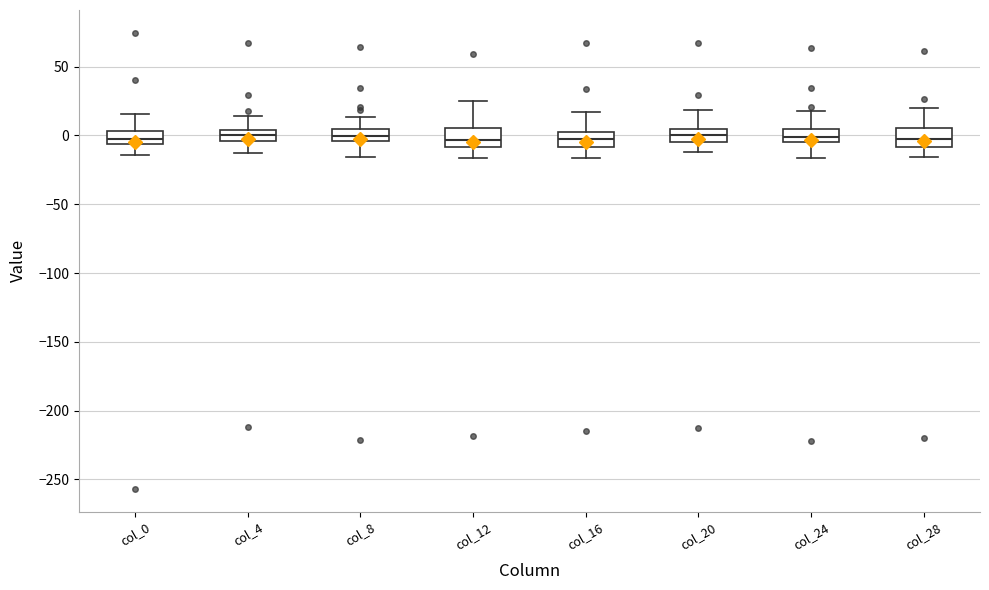

Reading left to right, read every box against the y-axis: the position of its median line, the range the box covers, and the ends of its whiskers. The values are not printed on the chart, so give them approximately, as read against the axis.

col_0: median -5 (inside the box), box -5 to 5, whiskers -15 to 15
col_4: median 0, box -5 to 5, whiskers -15 to 15
col_8: median 0, box -5 to 5, whiskers -15 to 15
col_12: median -5, box -10 to 5, whiskers -15 to 25
col_16: median 0, box -10 to 5, whiskers -15 to 15
col_20: median 0, box -5 to 5, whiskers -10 to 20
col_24: median 0, box -5 to 5, whiskers -15 to 20
col_28: median 0, box -10 to 5, whiskers -15 to 20